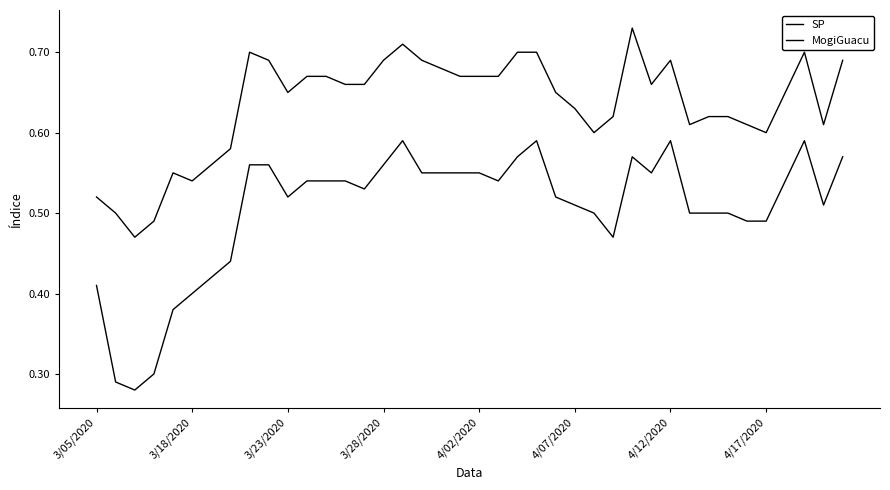

True or false: SP and MogiGuacu cross at least once.

False